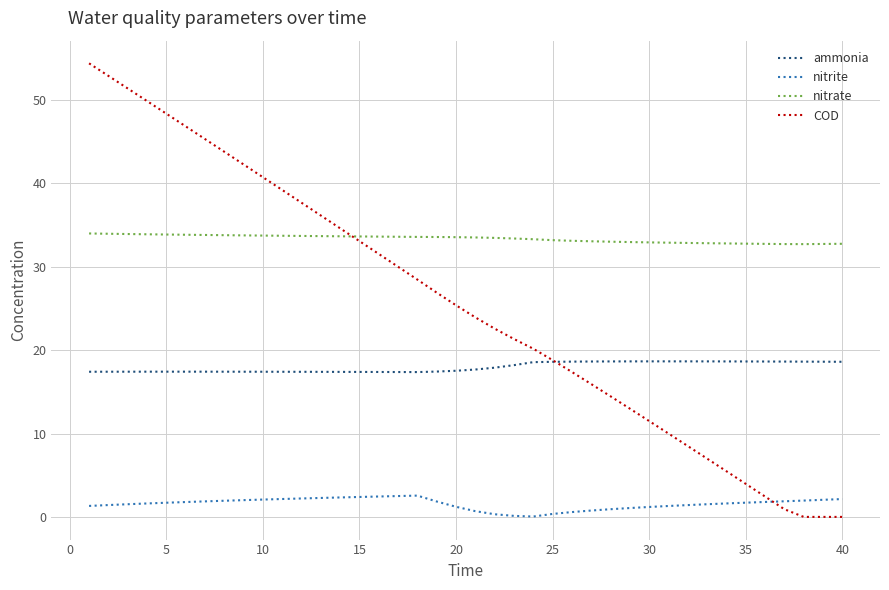

Rank the series by their maximum value, from highest to lowest.

COD, nitrate, ammonia, nitrite